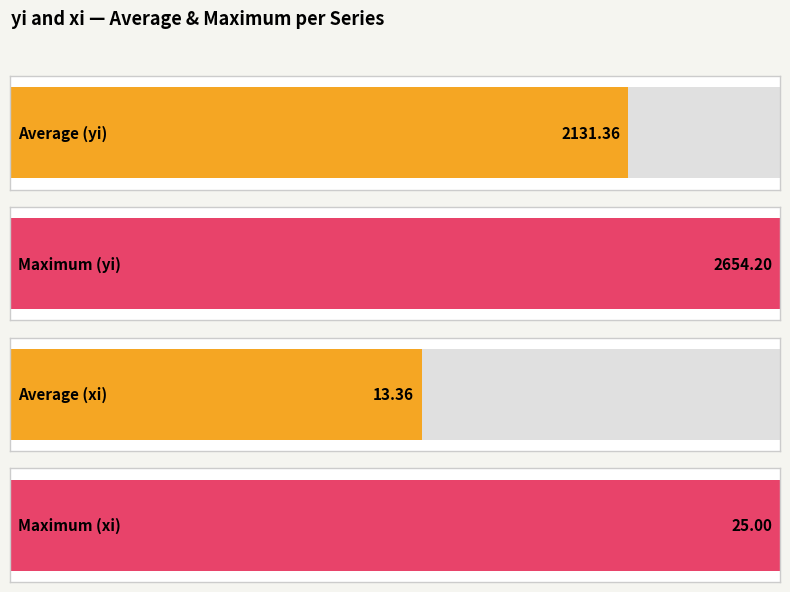

What is the sum of all xi values?

267.2